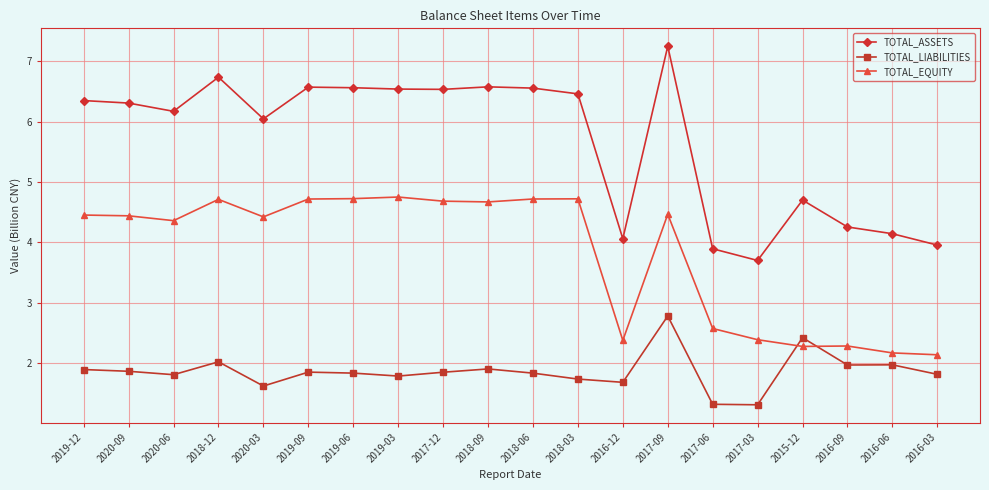

Rank the series by their average value, from lowest to highest.

TOTAL_LIABILITIES, TOTAL_EQUITY, TOTAL_ASSETS